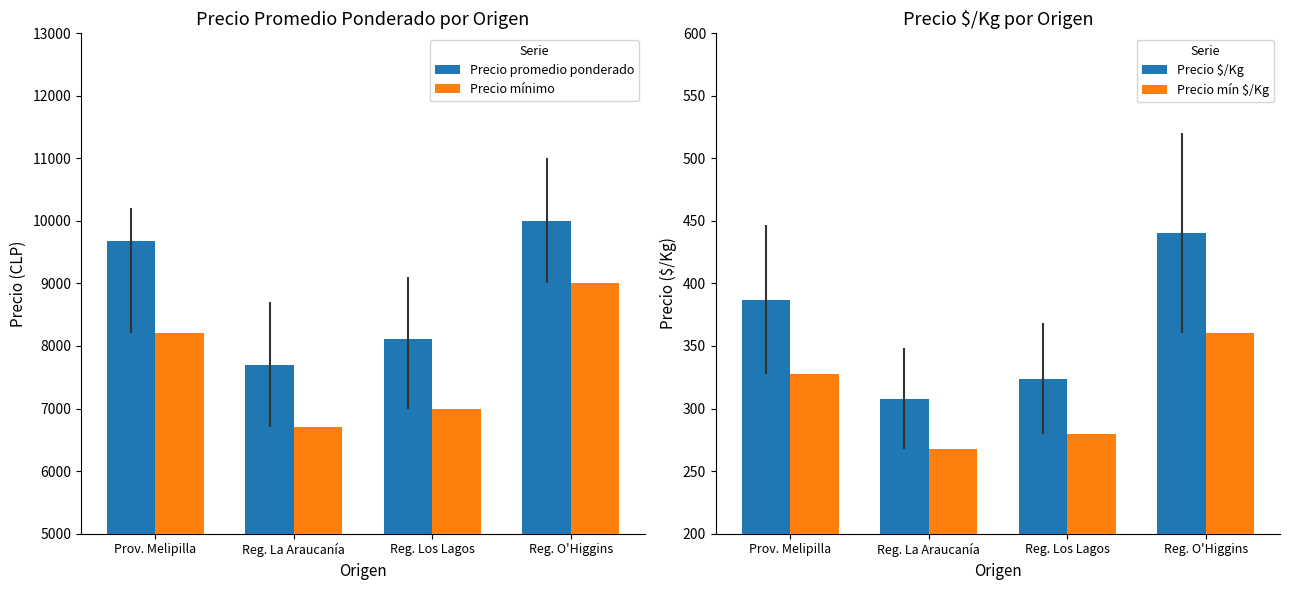

Reading left to right, list all the values displayed in this chart.

Precio promedio ponderado: 9673	7700	8108	10000
Precio mínimo: 8200	6700	7000	9000
Precio $/Kg: 387	308	324	440
Precio mín $/Kg: 328	268	280	360